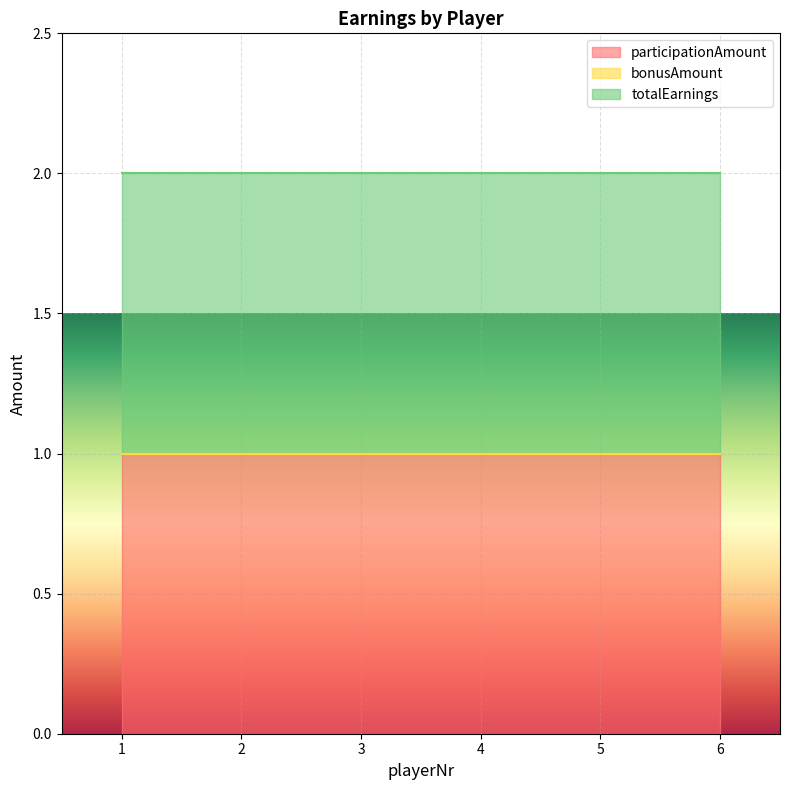

Reading right to left, transcribe all the data shown in this chart.

participationAmount: 6=1	5=1	4=1	3=1	2=1	1=1
bonusAmount: 6=0	5=0	4=0	3=0	2=0	1=0
totalEarnings: 6=1	5=1	4=1	3=1	2=1	1=1